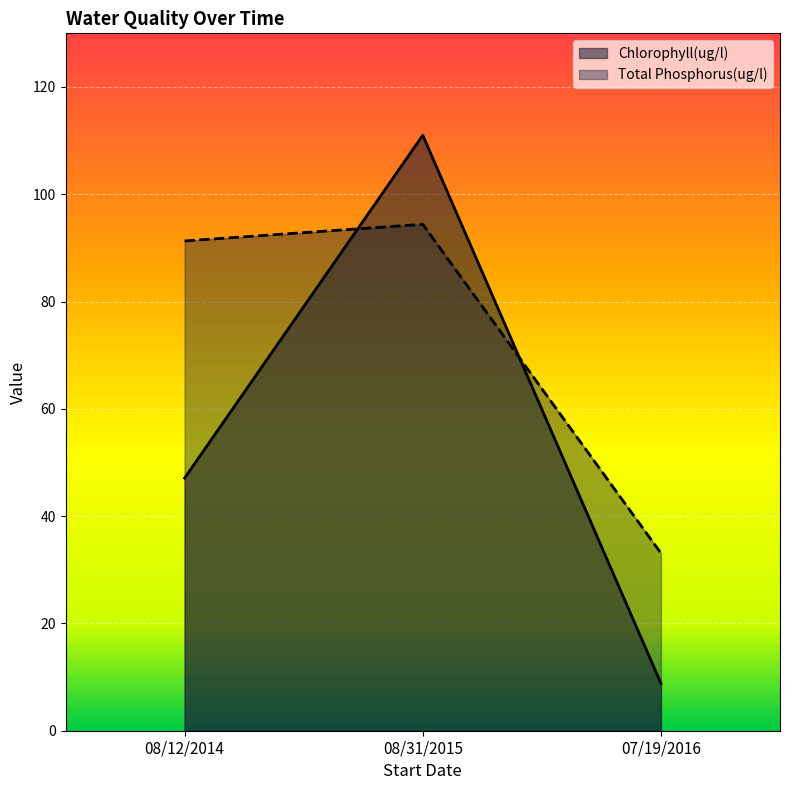

What position from the right is 07/19/2016?

1